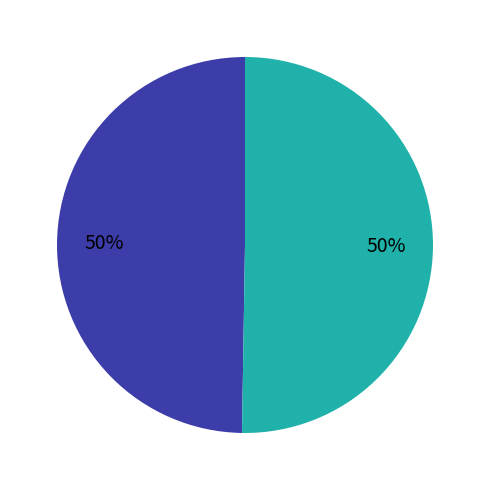

How many segments does this pie chart have?

2